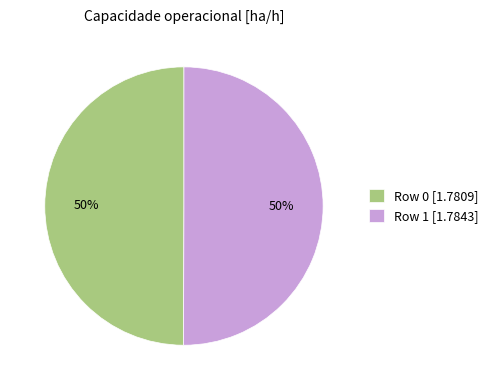

Approximately how many times larger is the value at Row 0 [1.7809] compared to Row 1 [1.7843]?

1.0